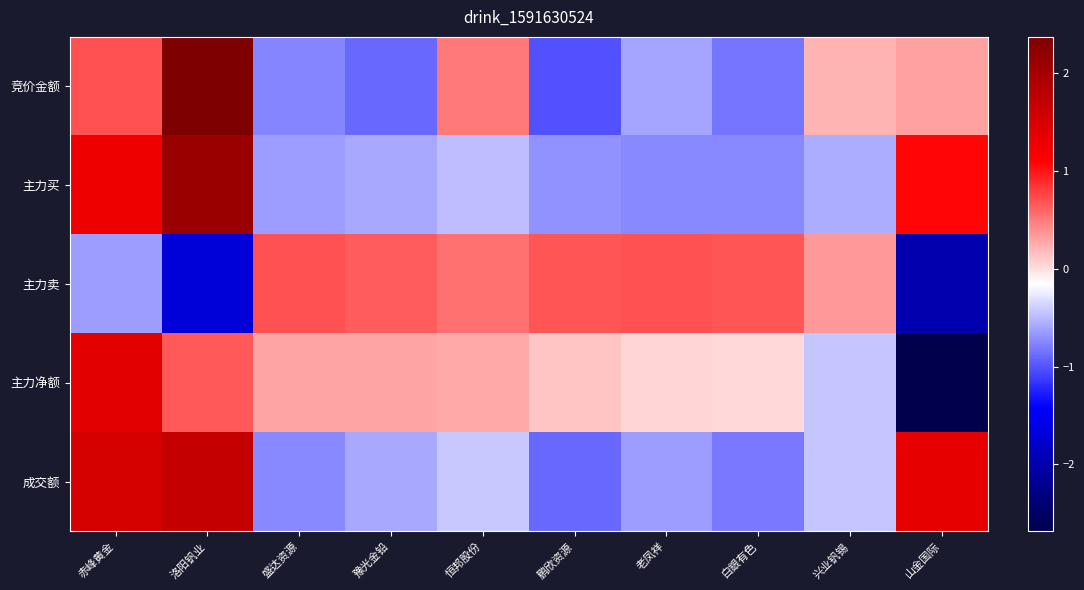

What is the total value across all series at 鹏欣资源?

-1.8